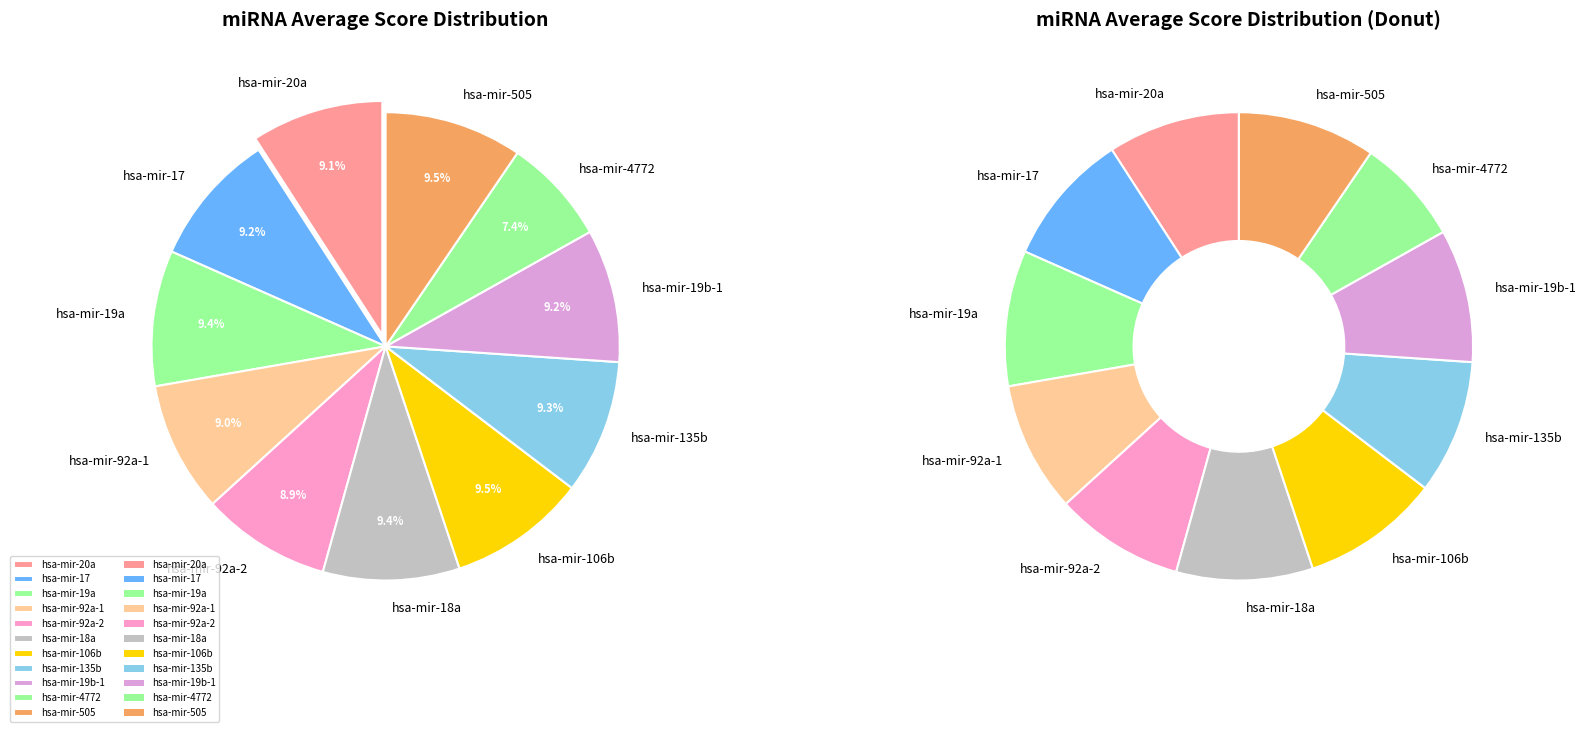

Count the number of slices in the pie.

11